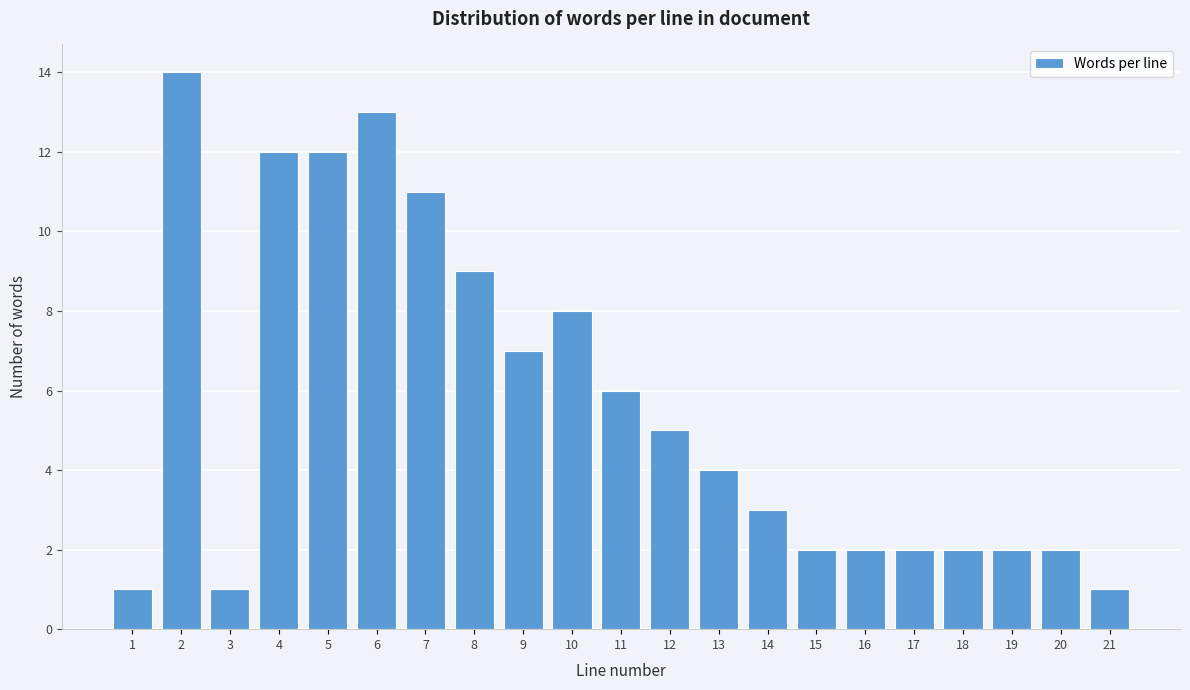

Reading left to right, transcribe all the data shown in this chart.

1=1	2=14	3=1	4=12	5=12	6=13	7=11	8=9	9=7	10=8	11=6	12=5	13=4	14=3	15=2	16=2	17=2	18=2	19=2	20=2	21=1